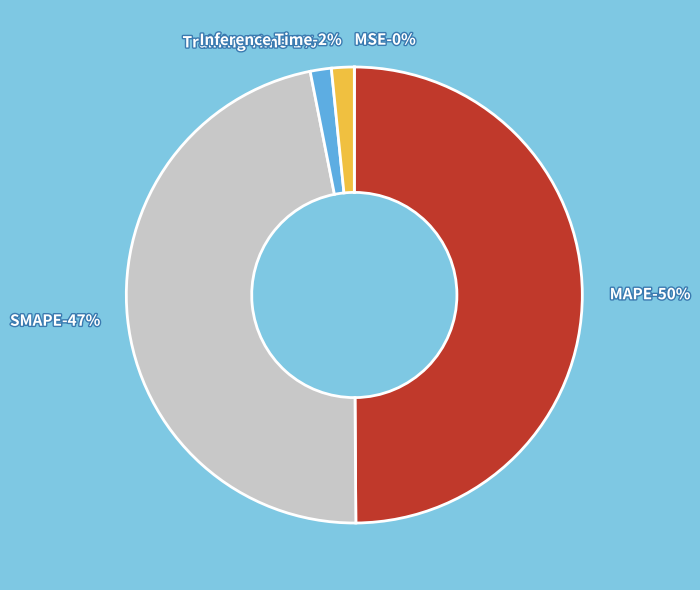

What percentage is the MAPE slice, to the nearest percent?

50%